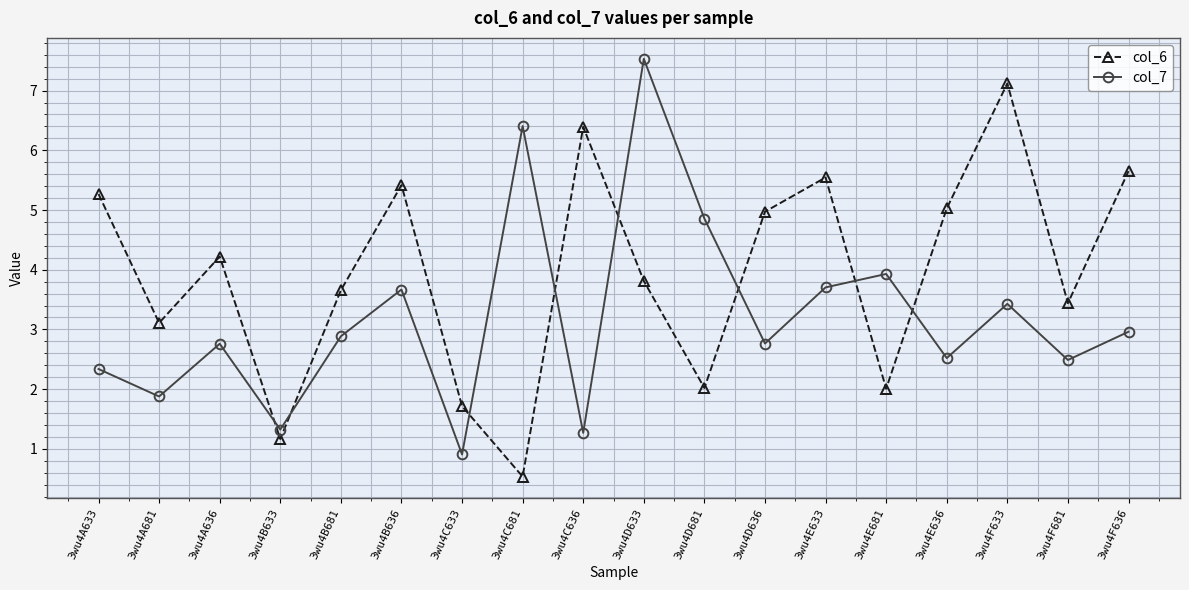

How many times do col_6 and col_7 cross each other?

8